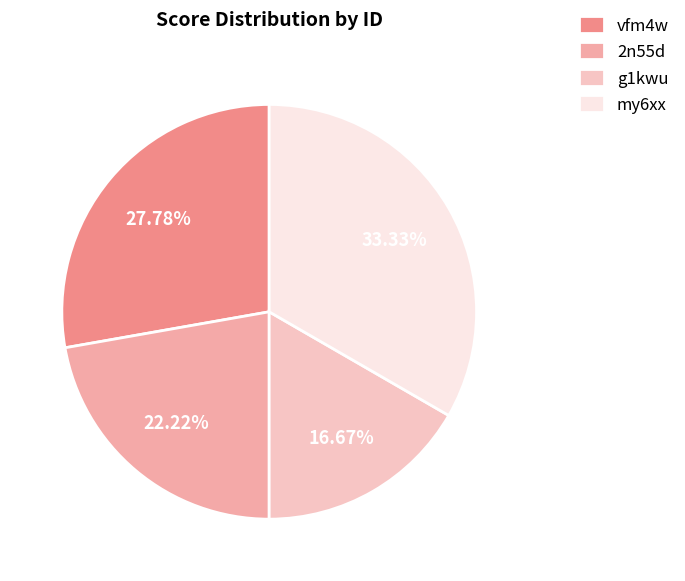

Does 2n55d account for over 50% of the chart?

No